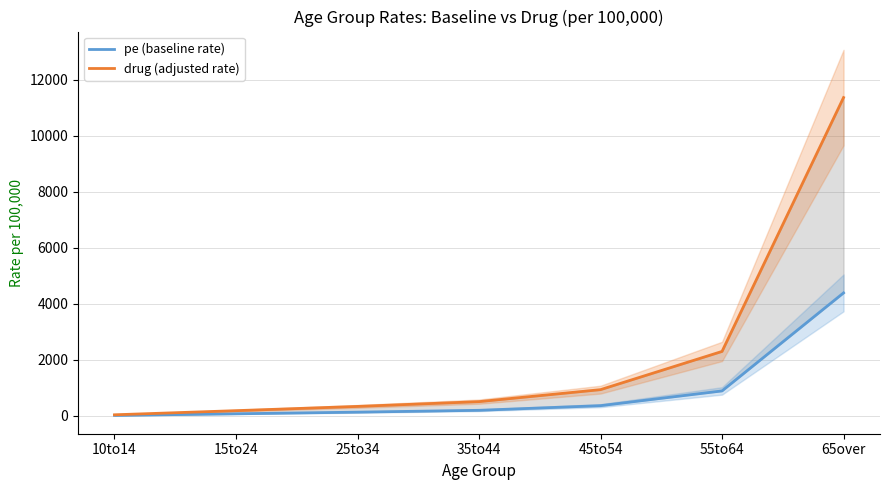

Read the drug (adjusted rate) value at 55to64.

2296.6